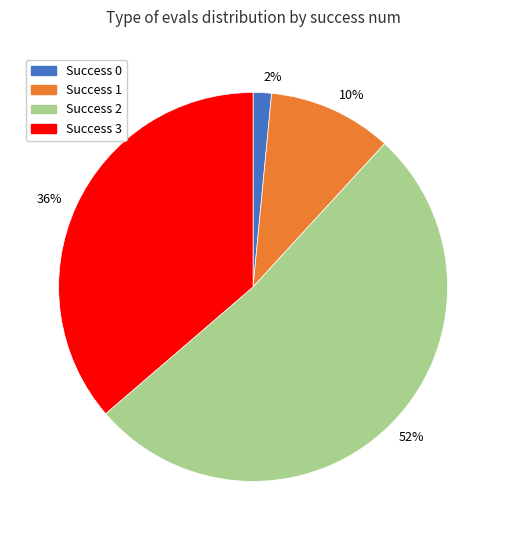

To the nearest percent, what percentage of the pie is 52%?

52%